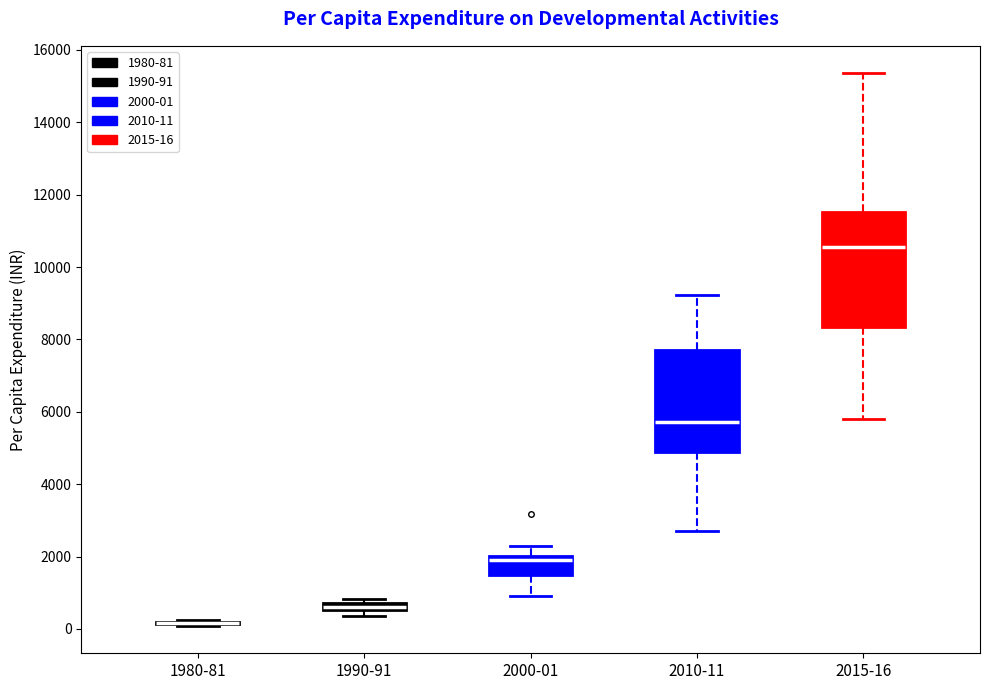

Where is the lower edge of the box for 2015-16 on the y-axis? The values are not printed on the chart, so give them approximately, as read against the axis.

8400